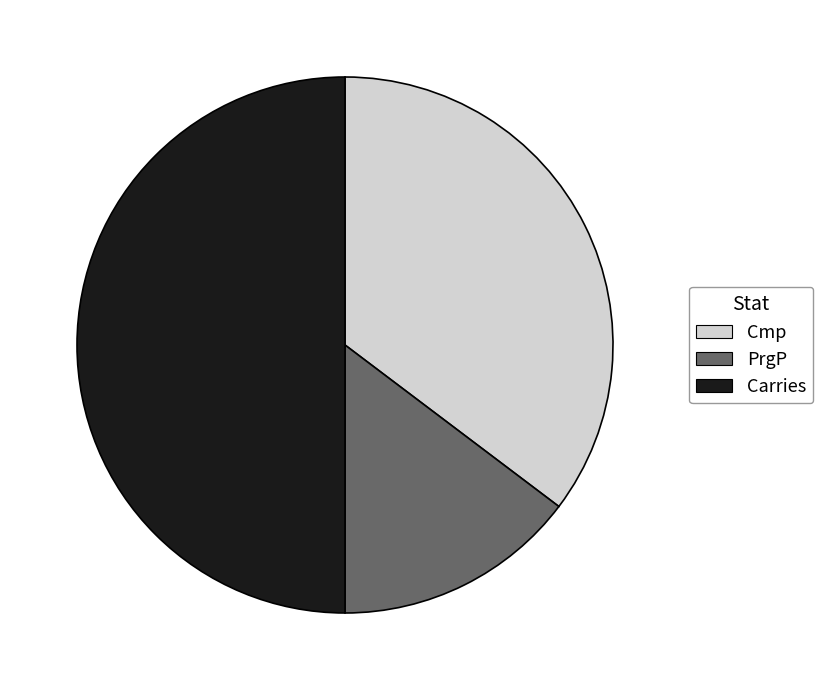

What is the smallest slice in the pie chart?

PrgP